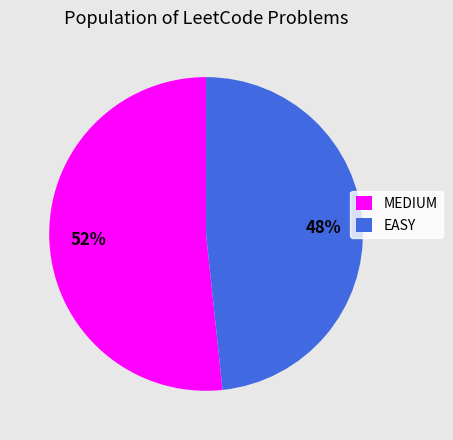

What is the smallest slice in the pie chart?

EASY